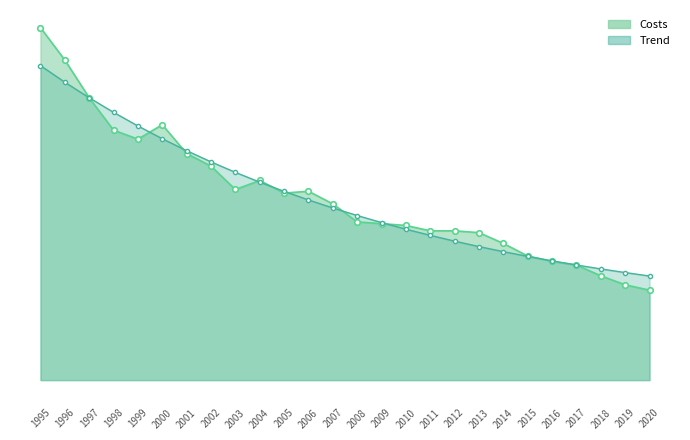

What is the greatest value displayed?

0.2